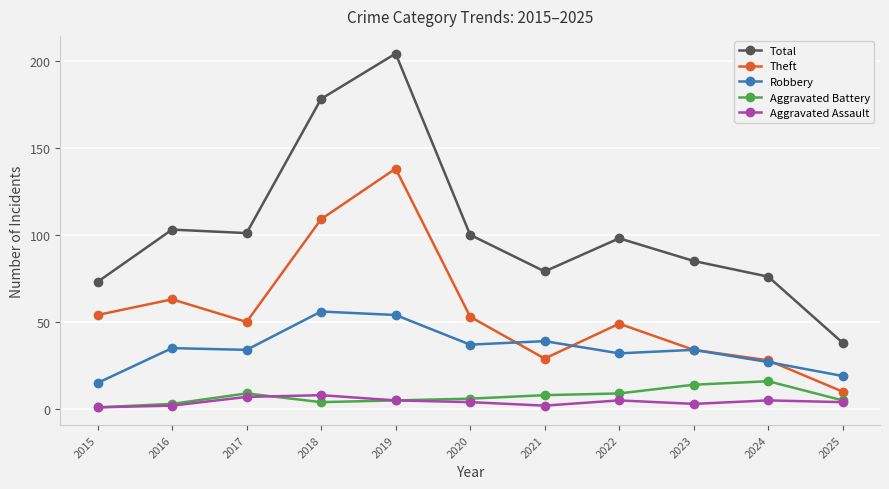

How many lines are shown in the chart?

5